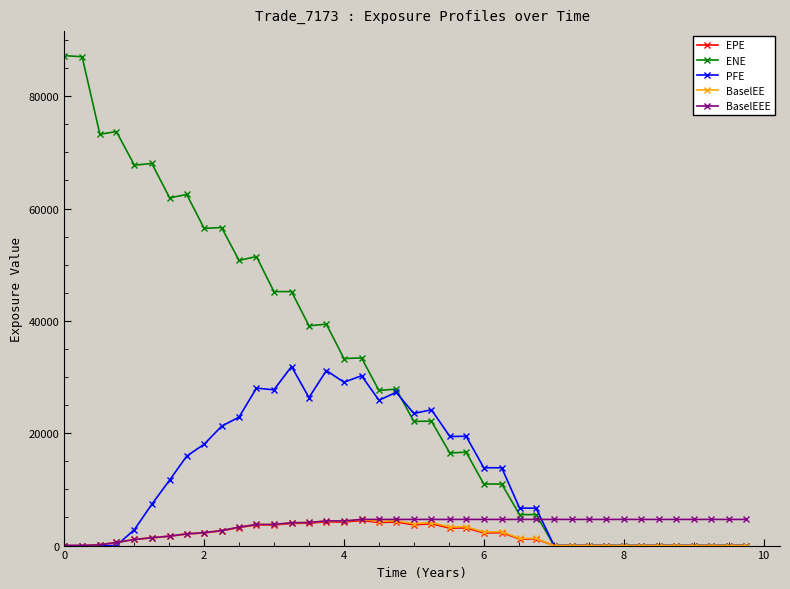

How many lines are shown in the chart?

5